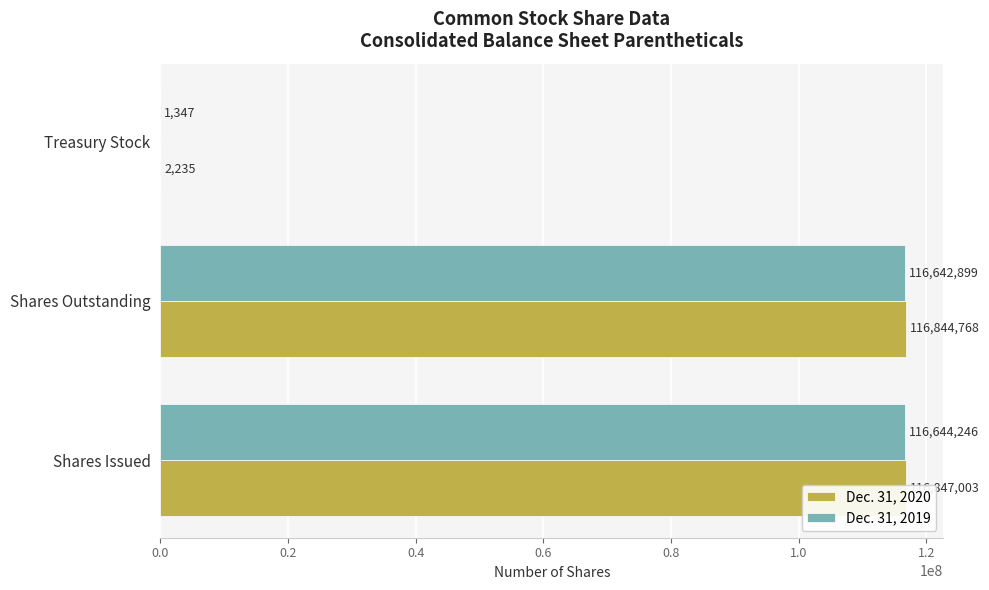

Rank the series by their average value, from lowest to highest.

Dec. 31, 2019, Dec. 31, 2020